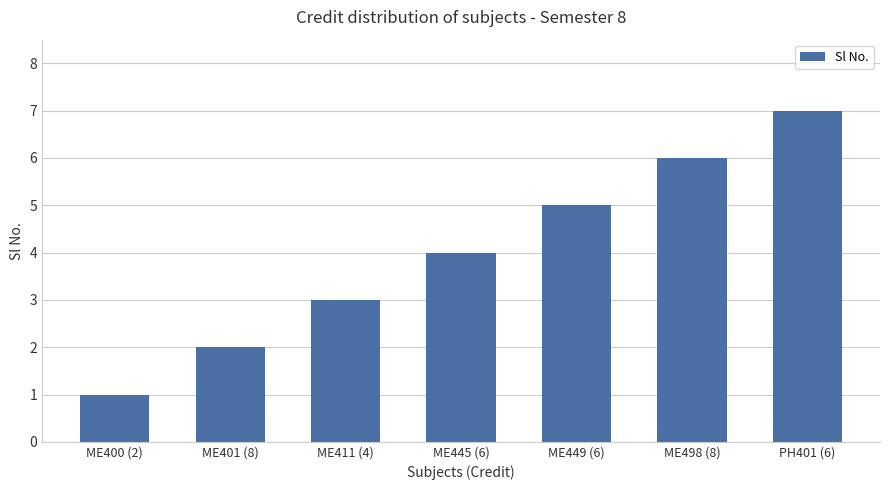

Count the number of data series in this chart.

1